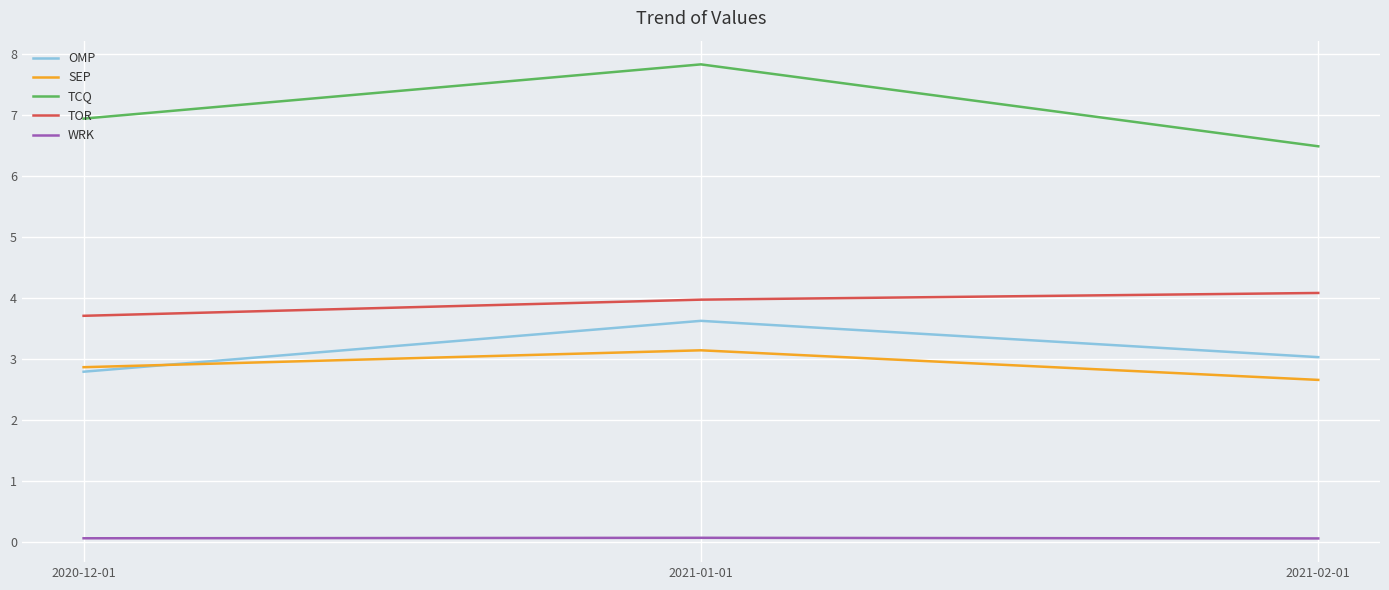

Reading left to right, what are all the values shown in this chart?

OMP: 2020-12-01=2.8	2021-01-01=3.6	2021-02-01=3.0
SEP: 2020-12-01=2.9	2021-01-01=3.1	2021-02-01=2.7
TCQ: 2020-12-01=6.9	2021-01-01=7.8	2021-02-01=6.5
TOR: 2020-12-01=3.7	2021-01-01=4.0	2021-02-01=4.1
WRK: 2020-12-01=0.1	2021-01-01=0.1	2021-02-01=0.1